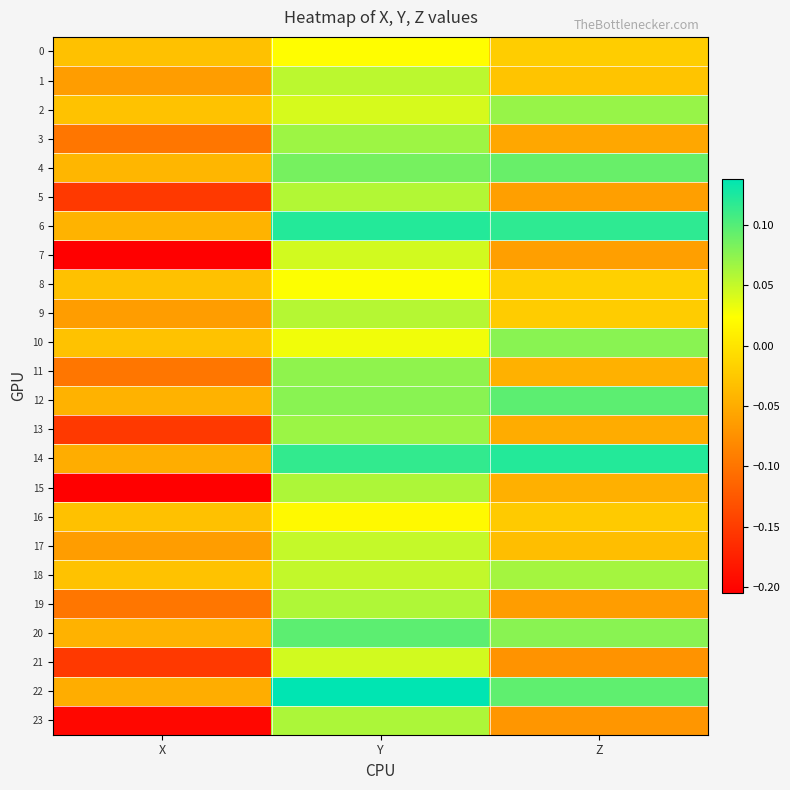

At which category does the chart reach its minimum across all series?

X